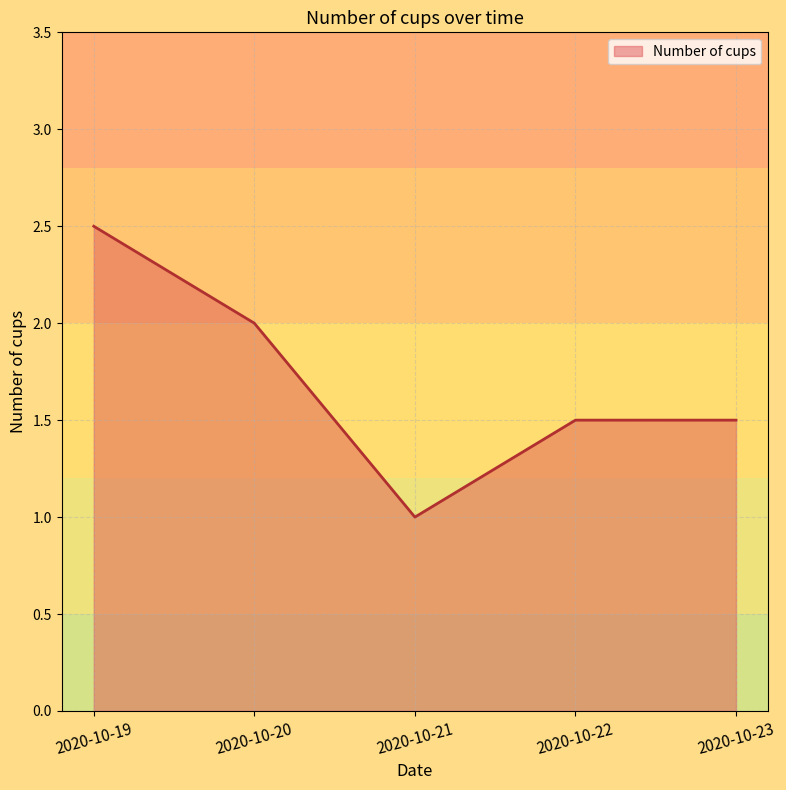

At which category does the data reach its first local valley?

2020-10-21